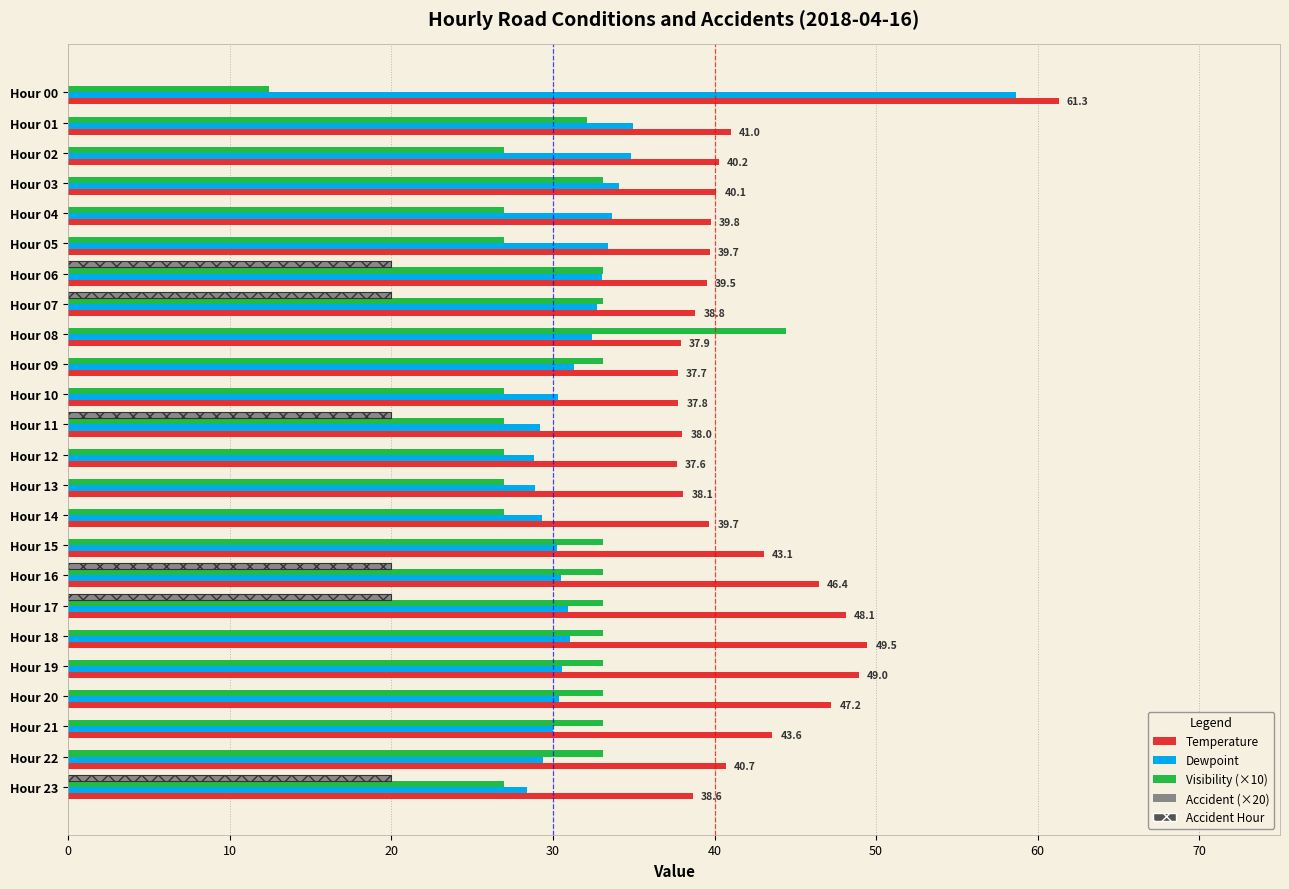

How many data points does each series have?

24